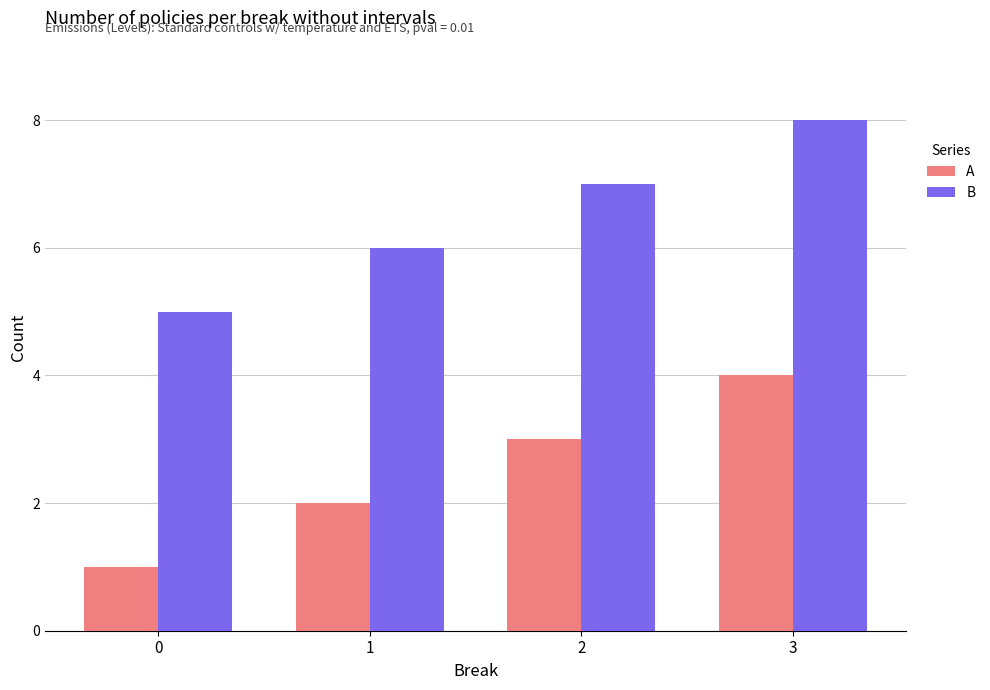

Reading right to left, extract all data points from this chart.

A: 3=4	2=3	1=2	0=1
B: 3=8	2=7	1=6	0=5